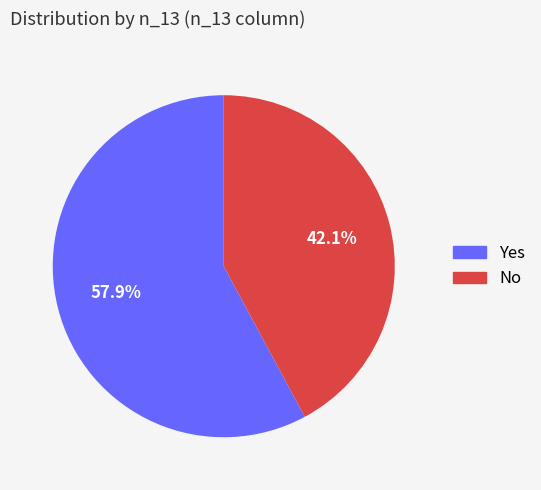

To the nearest percent, what is the average slice percentage?

50%